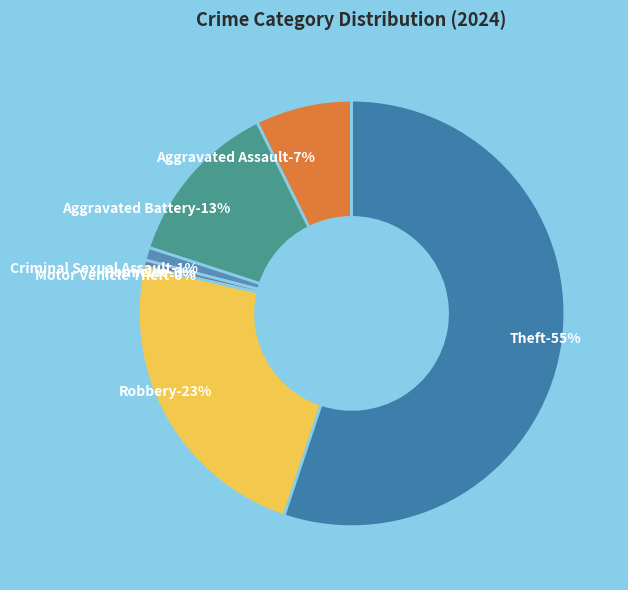

Is it true that Aggravated Assault is 7% of the pie?

True